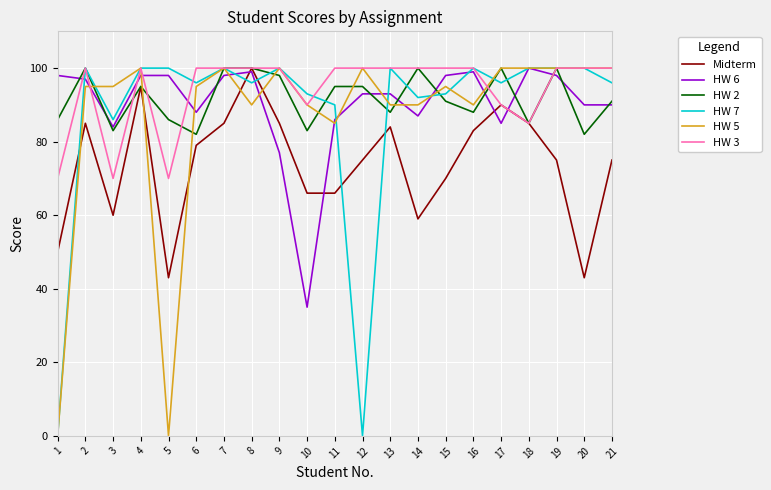

Reading left to right, what are all the values shown in this chart?

Midterm: 50	85	60	95	43	79	85	100	85	66	66	75	84	59	70	83	90	85	75	43	75
HW 6: 98	97	84	98	98	88	98	99	77	35	86	93	93	87	98	99	85	100	98	90	90
HW 2: 86	100	83	95	86	82	100	100	98	83	95	95	88	100	91	88	100	85	100	82	91
HW 7: 0	100	86	100	100	96	100	96	100	93	90	0	100	92	93	100	96	100	100	100	96
HW 5: 0	95	95	100	0	95	100	90	100	90	85	100	90	90	95	90	100	100	100	100	100
HW 3: 70	100	70	100	70	100	100	100	100	90	100	100	100	100	100	100	90	85	100	100	100